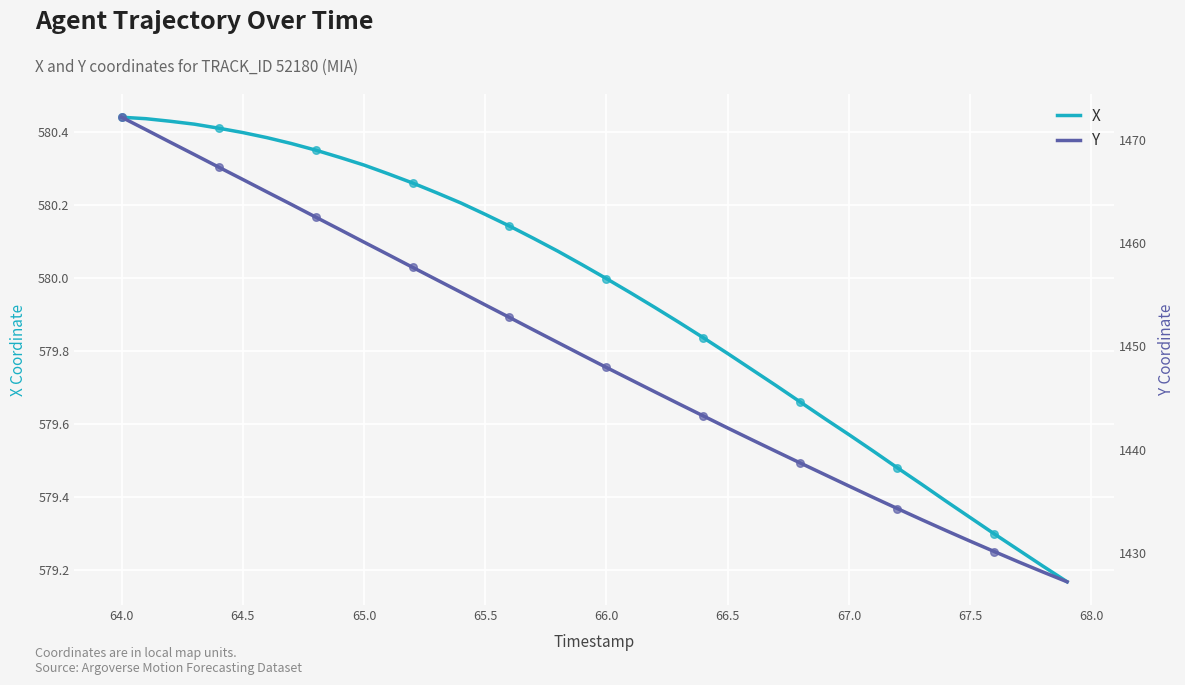

What are all the series names shown in the legend?

X, Y